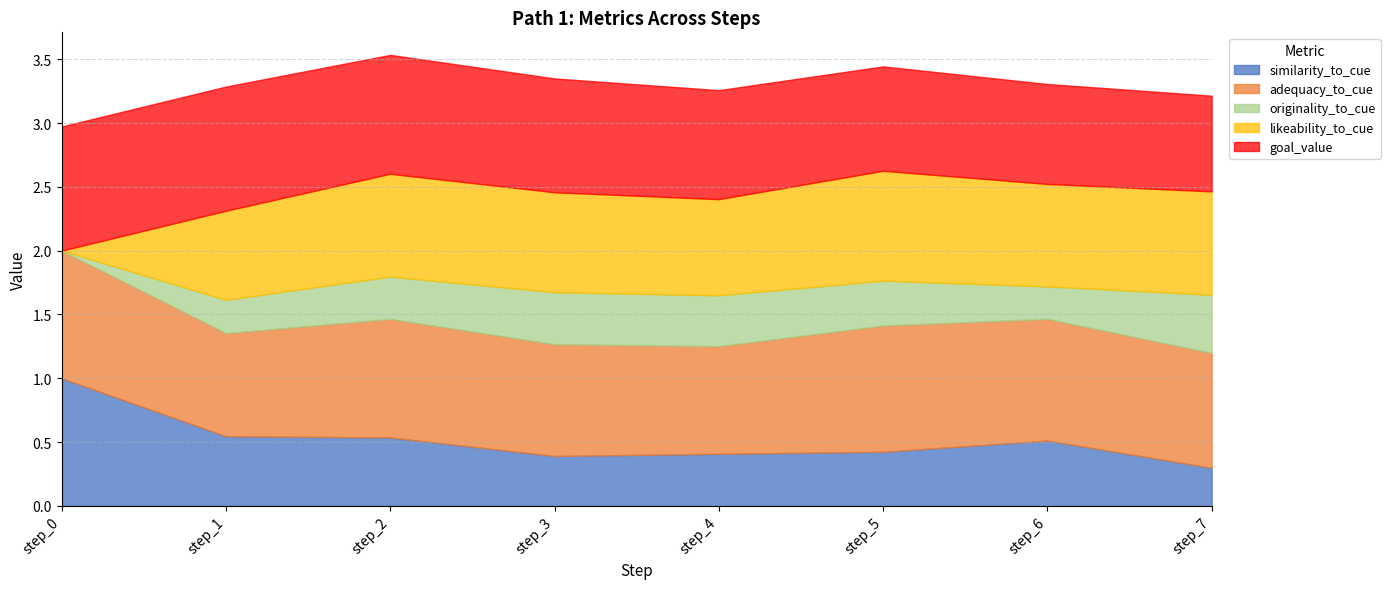

True or false: similarity_to_cue has more than 0 points higher than both neighbors.

True